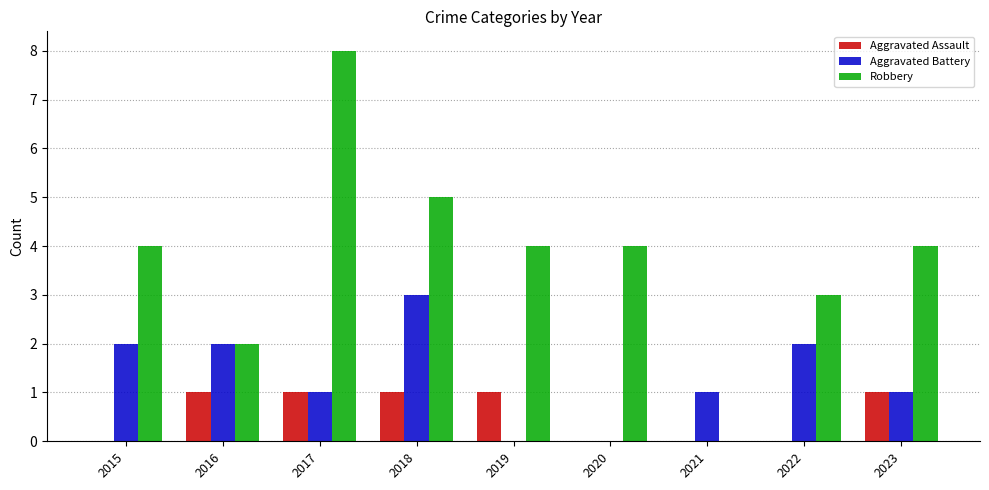

At which category is the sum across all series the highest?

2017